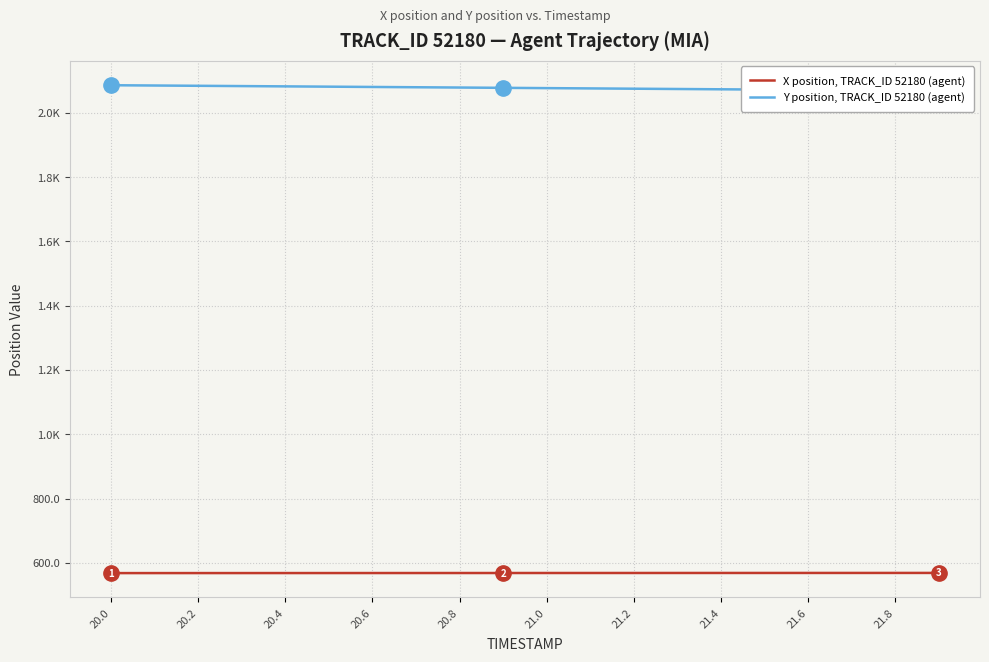

The value of X position, TRACK_ID 52180 (agent) at 20.0 is 568.3. True or false?

True